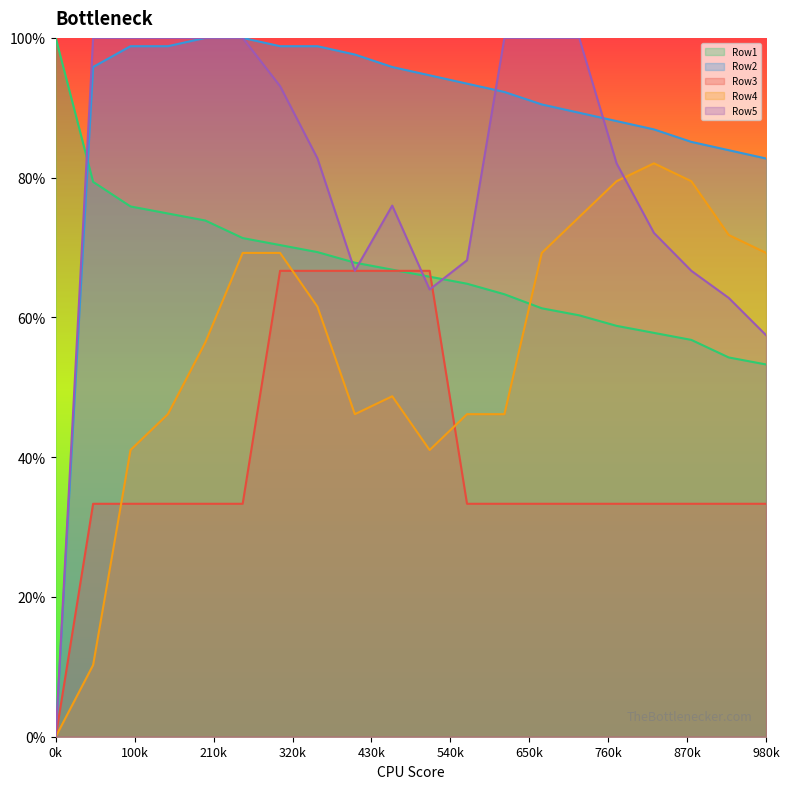

Where is the first local minimum for Row4?

8